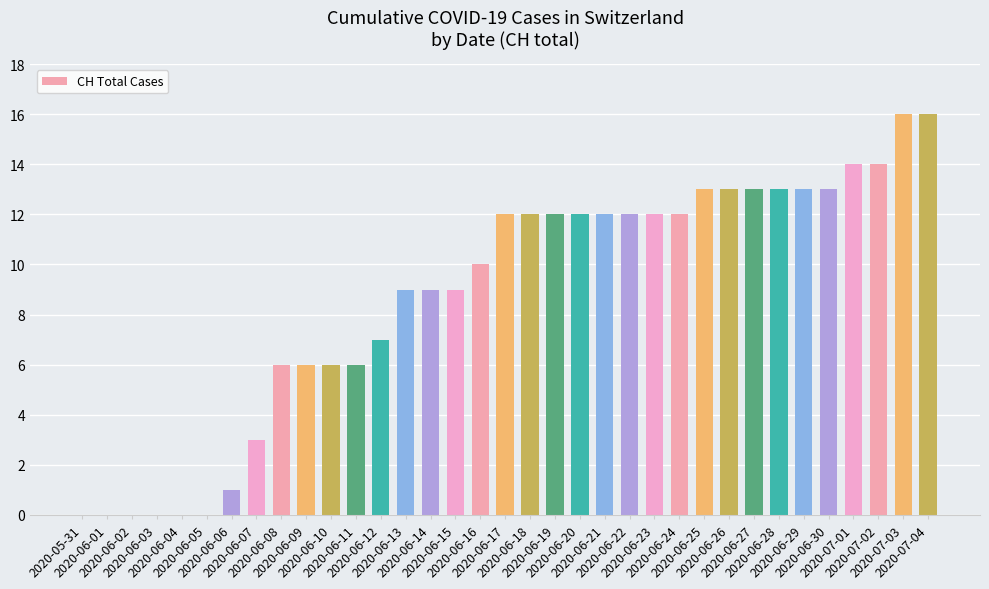

The chart shows a value of -10 at 2020-06-01. True or false?

False